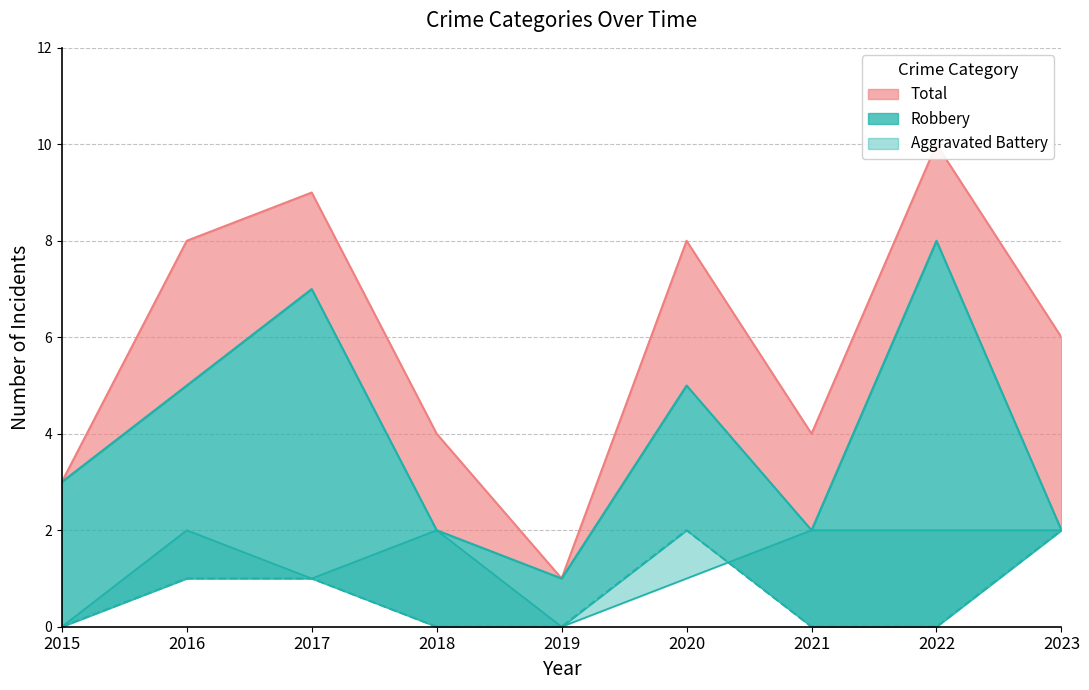

How many interior local valleys does the Robbery series have?

2